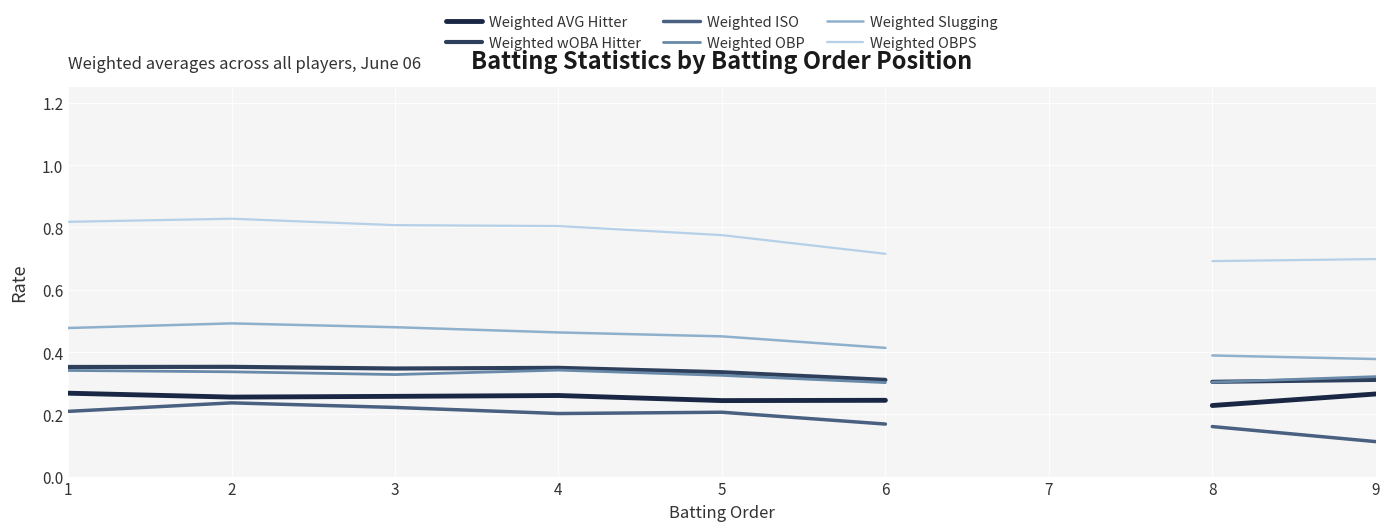

In Weighted OBP, how many points are lower than both neighbors (excluding endpoints)?

1